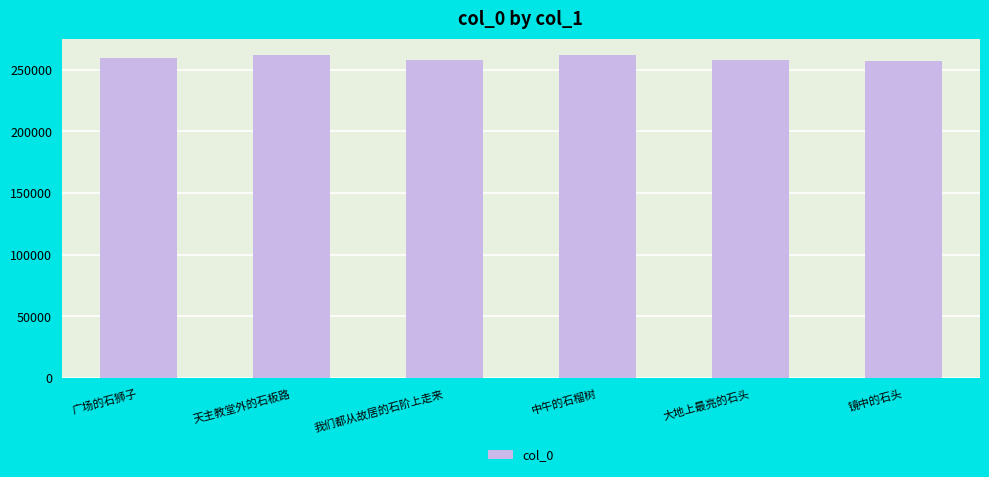

The chart shows a value of 131587 at 广场的石狮子. True or false?

False